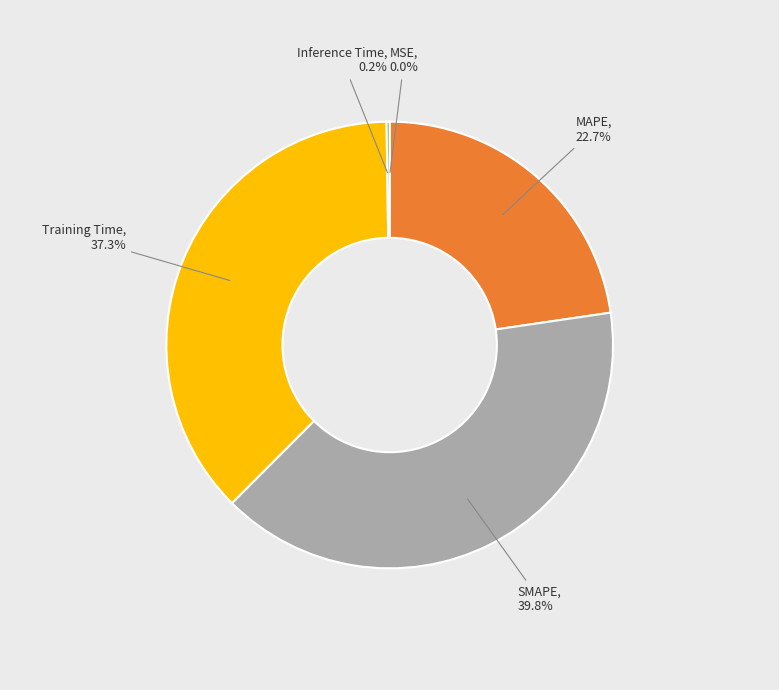

Which slice is the largest?

SMAPE